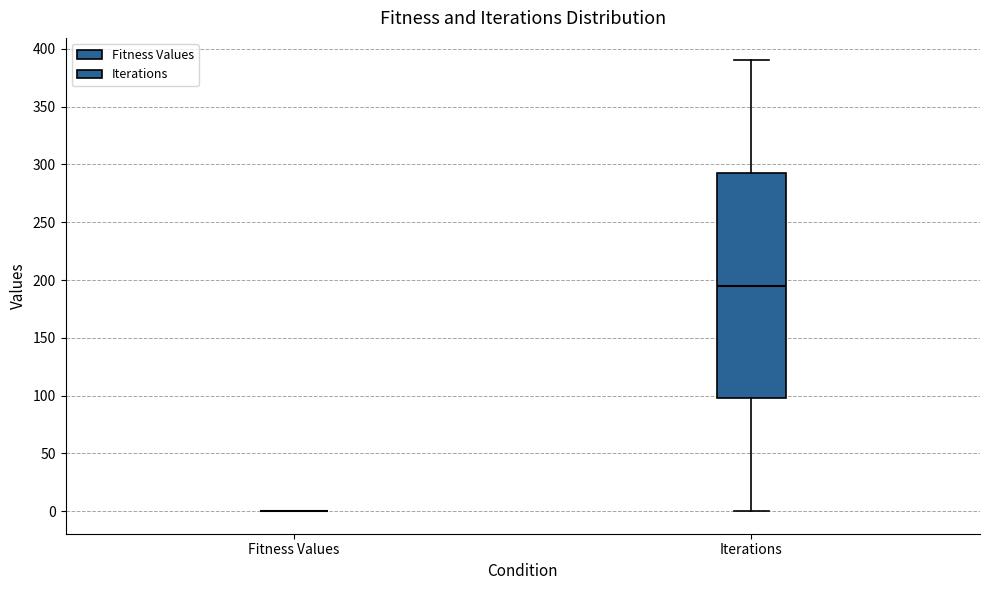

Where does the upper whisker of the box for Iterations end on the y-axis? The values are not printed on the chart, so give them approximately, as read against the axis.

390